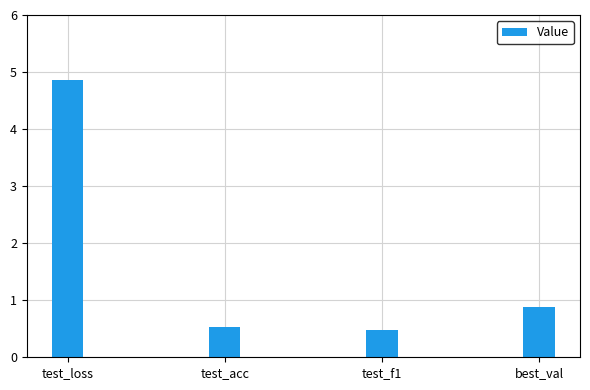

Reading left to right, list all the values displayed in this chart.

4.9	0.5	0.5	0.9